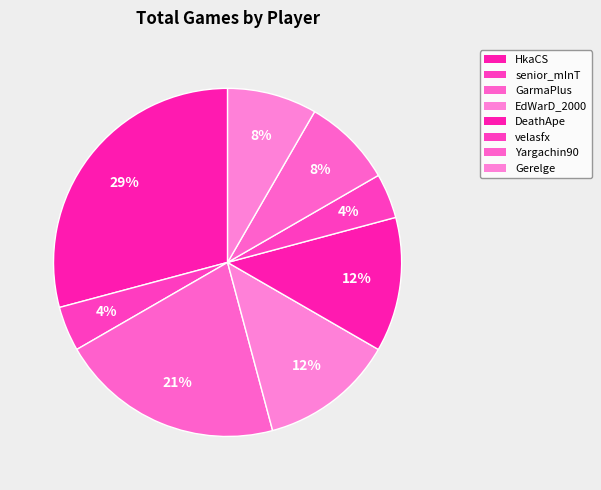

Count the number of slices in the pie.

8